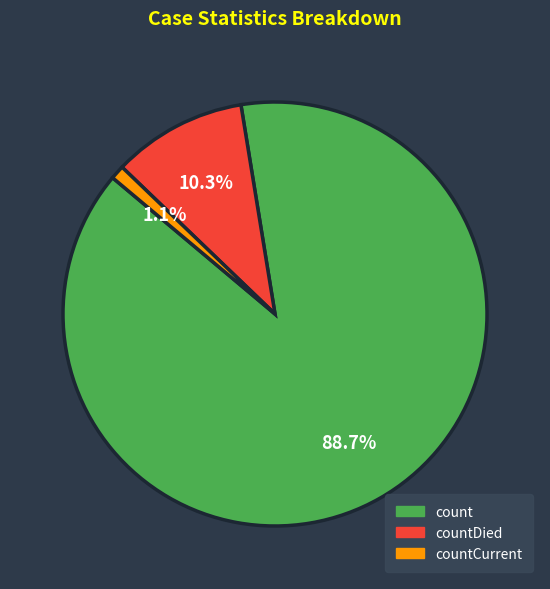

Is there a majority slice in this chart?

Yes